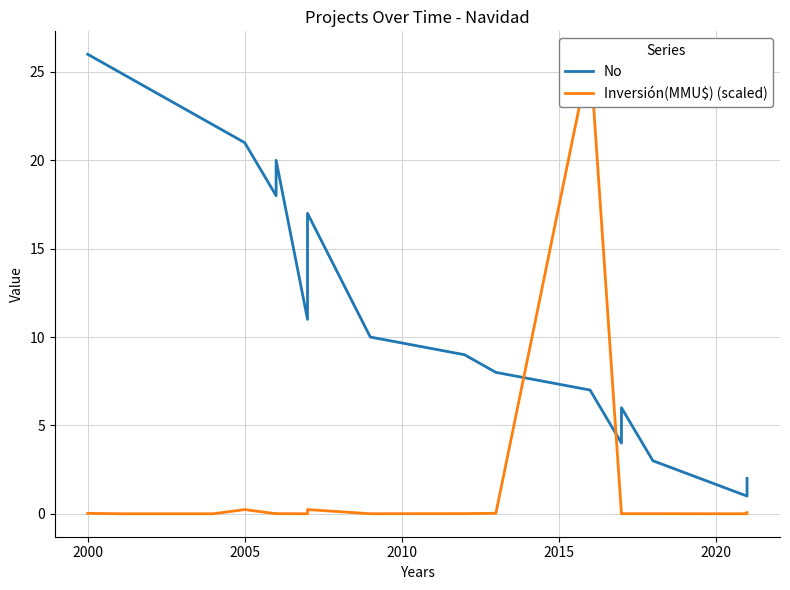

What is the sum of all No values?

351.0